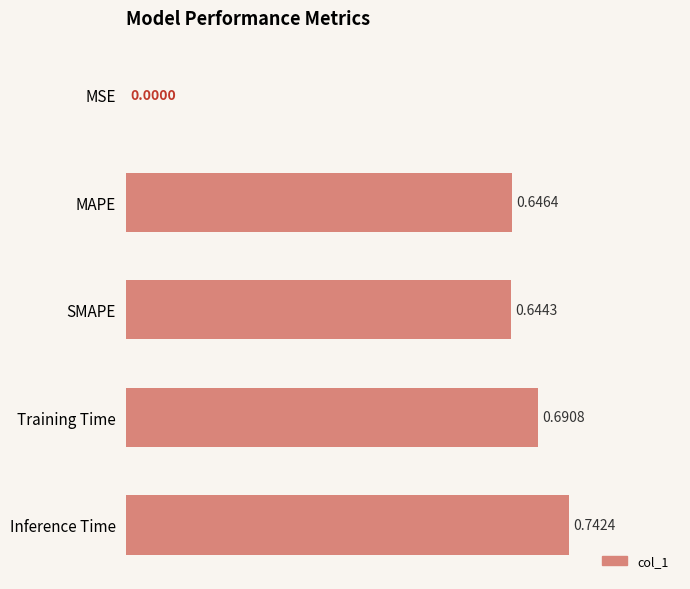

Which category has the highest value across all series?

Inference Time